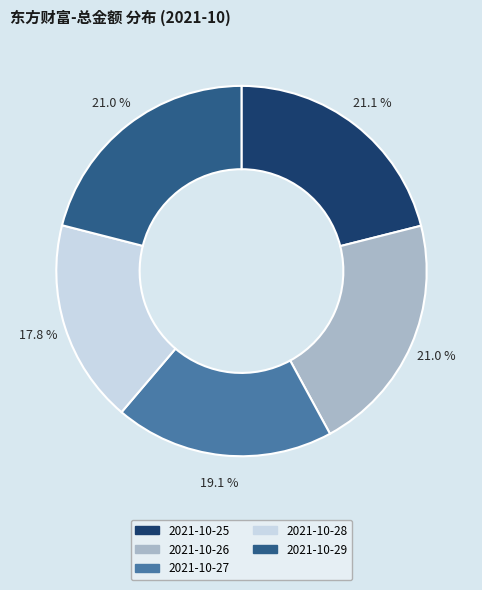

Which slice is the smallest?

2021-10-28